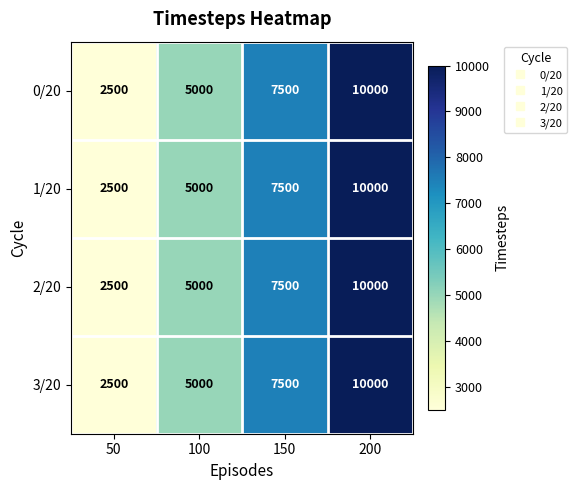

At which category is the sum across all series the highest?

200